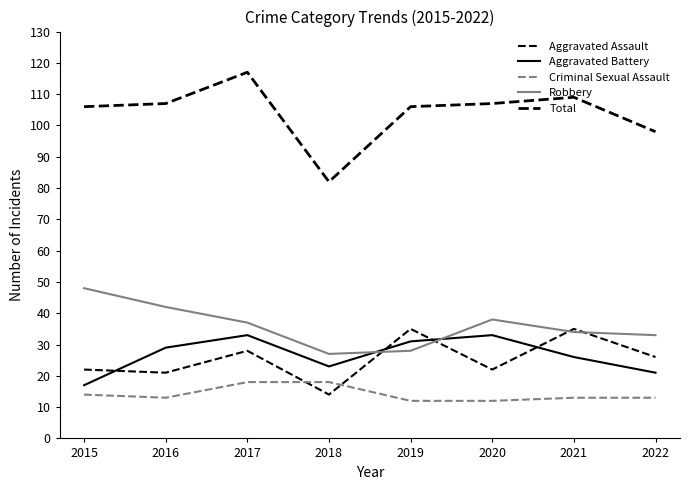

Reading right to left, list all the values displayed in this chart.

Aggravated Assault: 26	35	22	35	14	28	21	22
Aggravated Battery: 21	26	33	31	23	33	29	17
Criminal Sexual Assault: 13	13	12	12	18	18	13	14
Robbery: 33	34	38	28	27	37	42	48
Total: 98	109	107	106	82	117	107	106